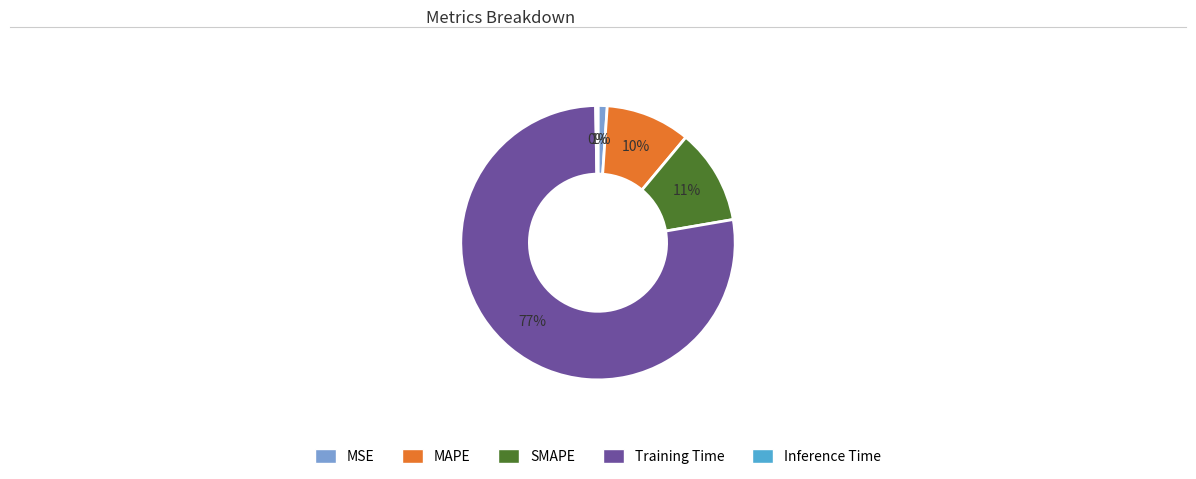

Which category has the biggest portion of the pie?

Training Time